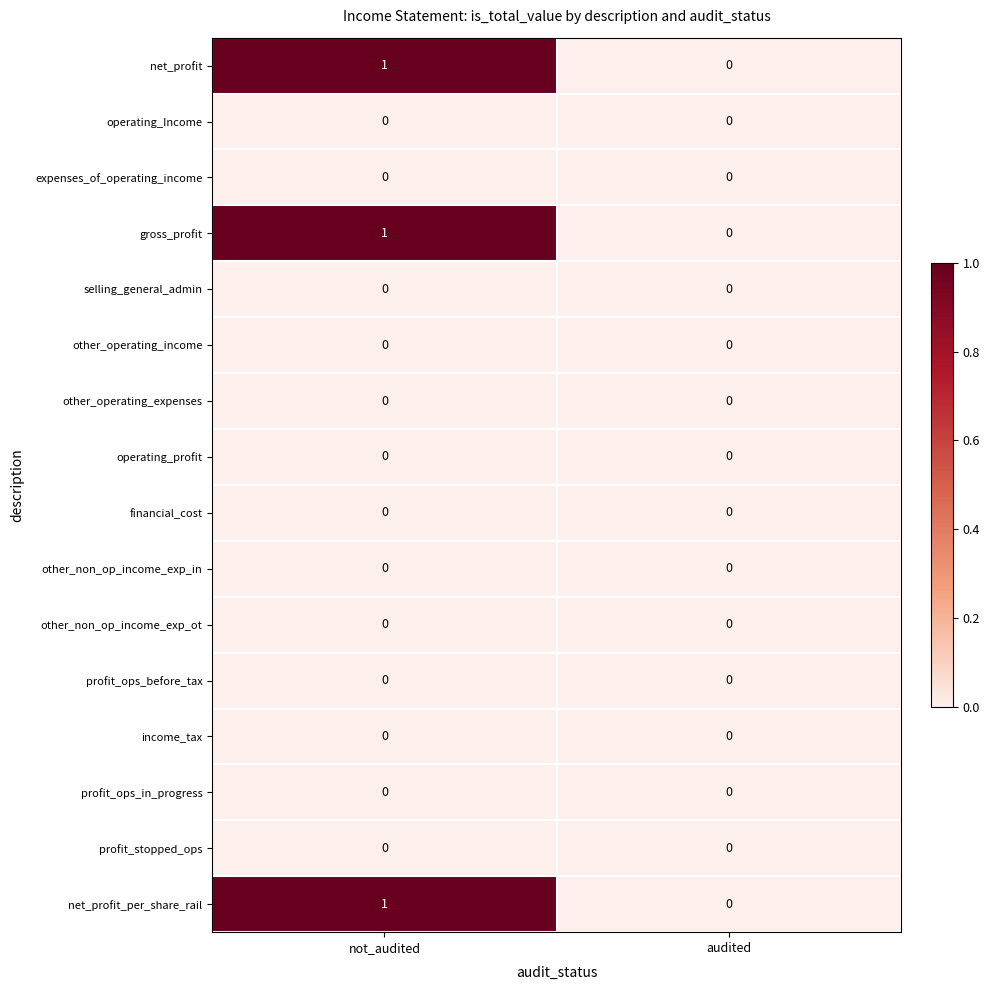

The value of other_operating_income at audited is 0. True or false?

True